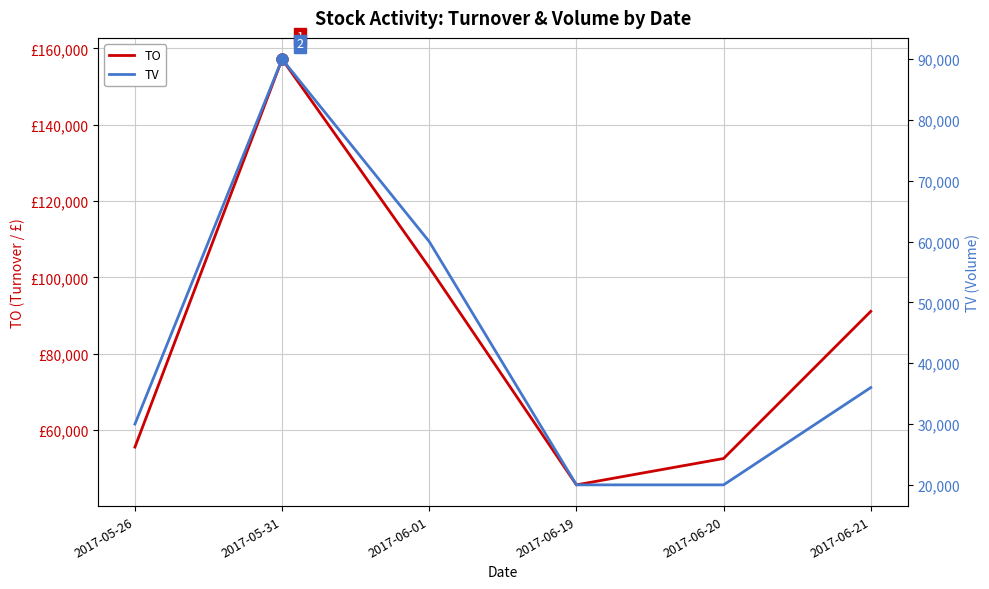

At which category does TV reach its first local peak?

2017-05-31